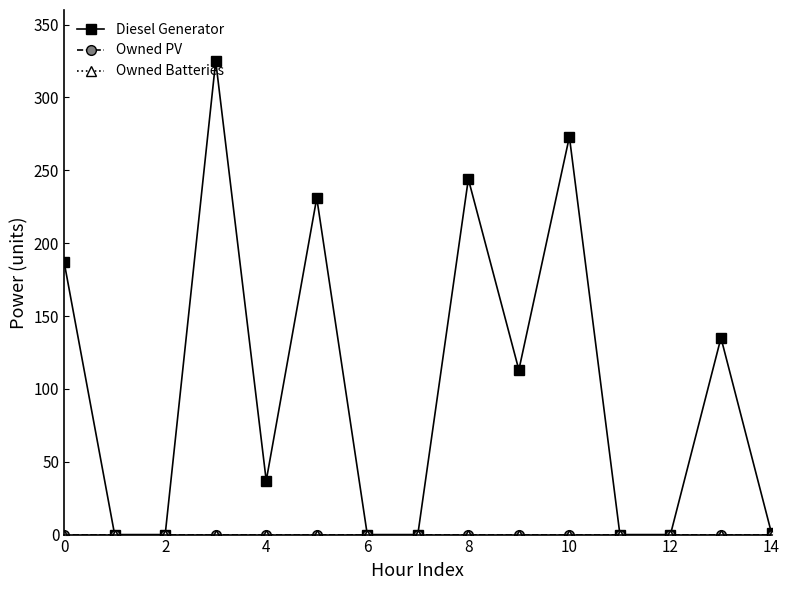

Is this an area chart (filled region under the line)?

No